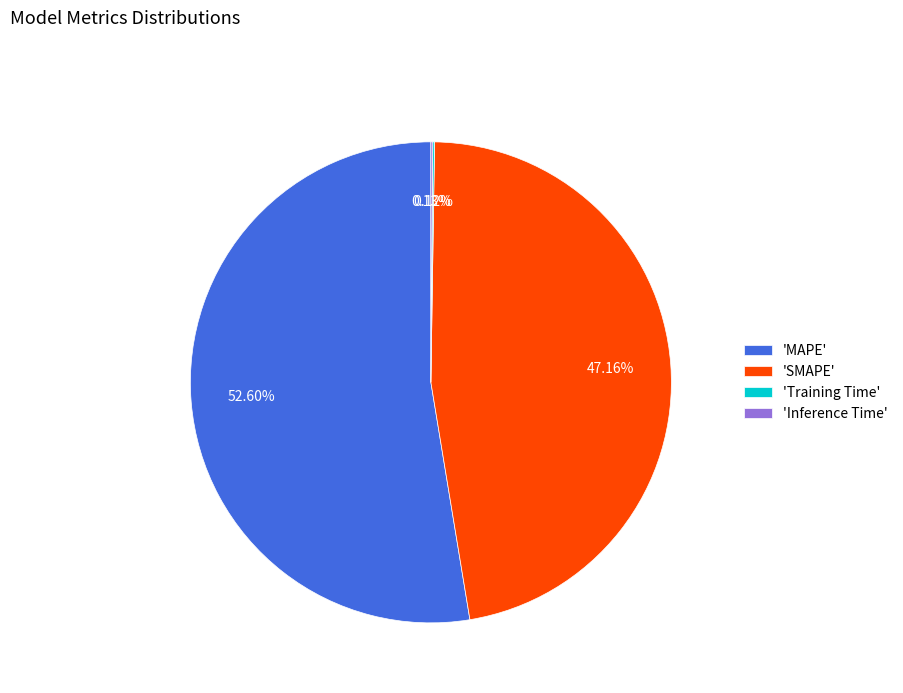

To the nearest percent, what is the difference between the largest and smallest slice percentages?

52%